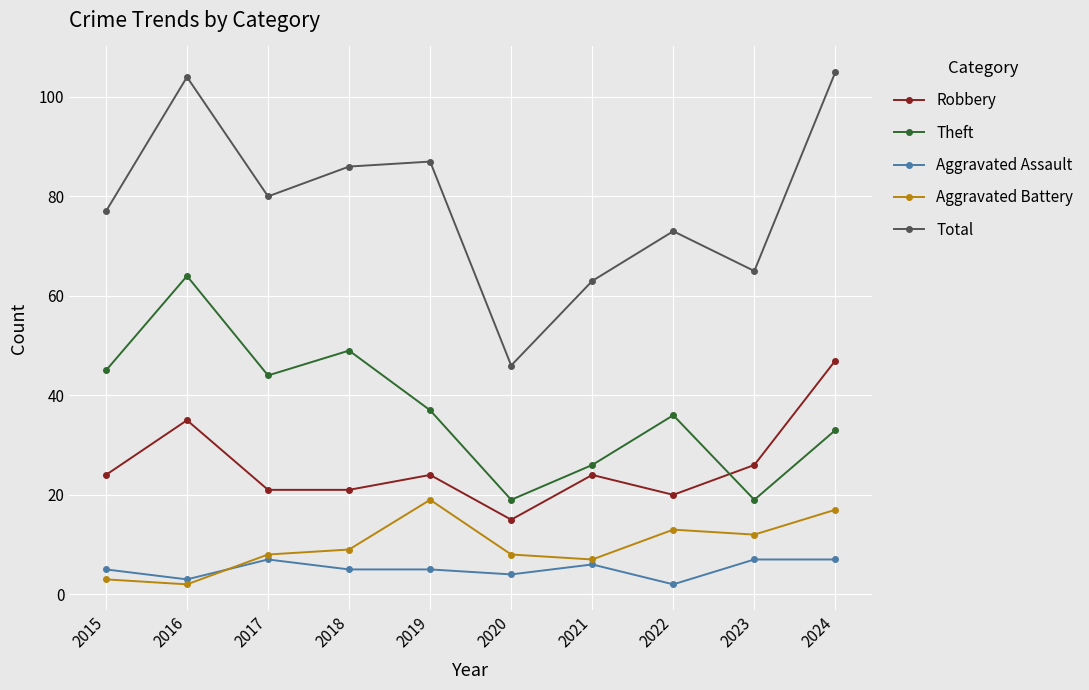

What is the sum of all Aggravated Assault values?

51